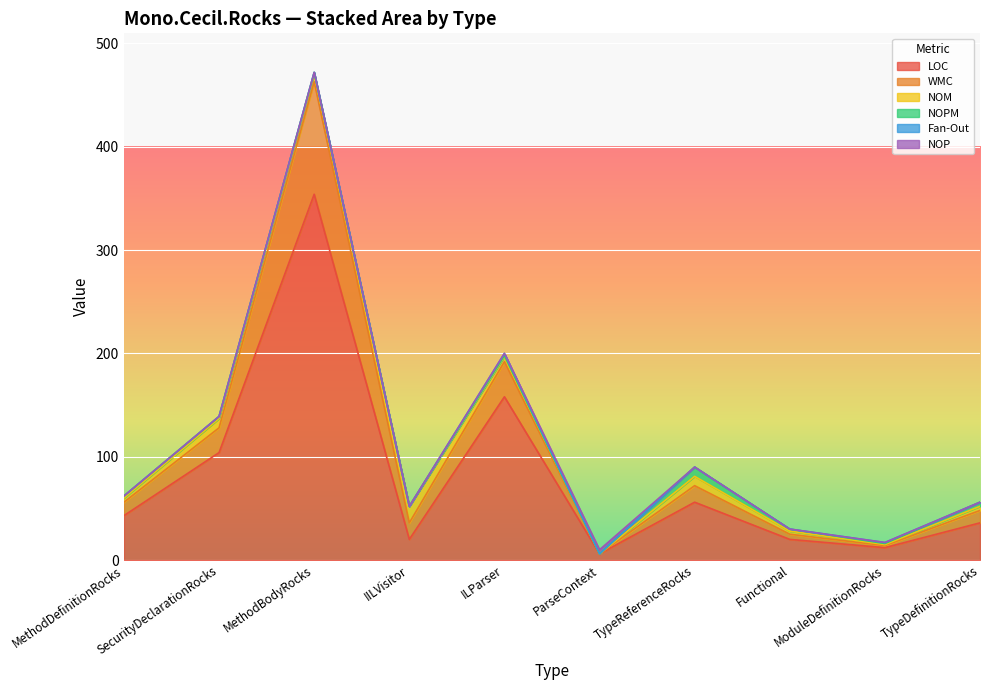

At which category is the sum across all series the highest?

MethodBodyRocks